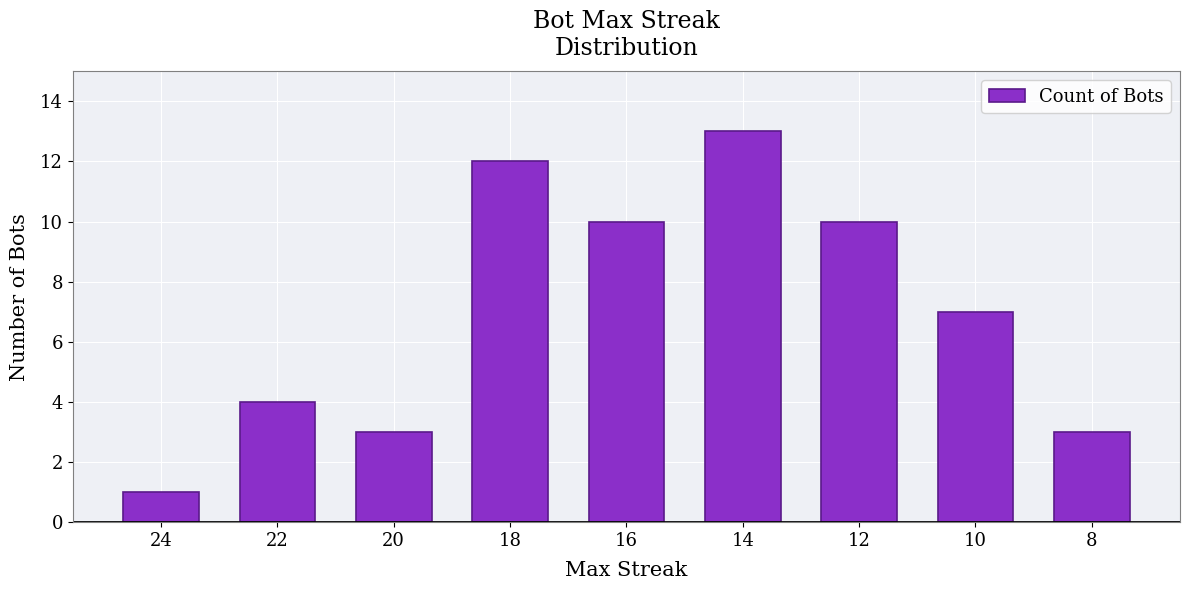

What is the difference between the maximum and minimum values?

12